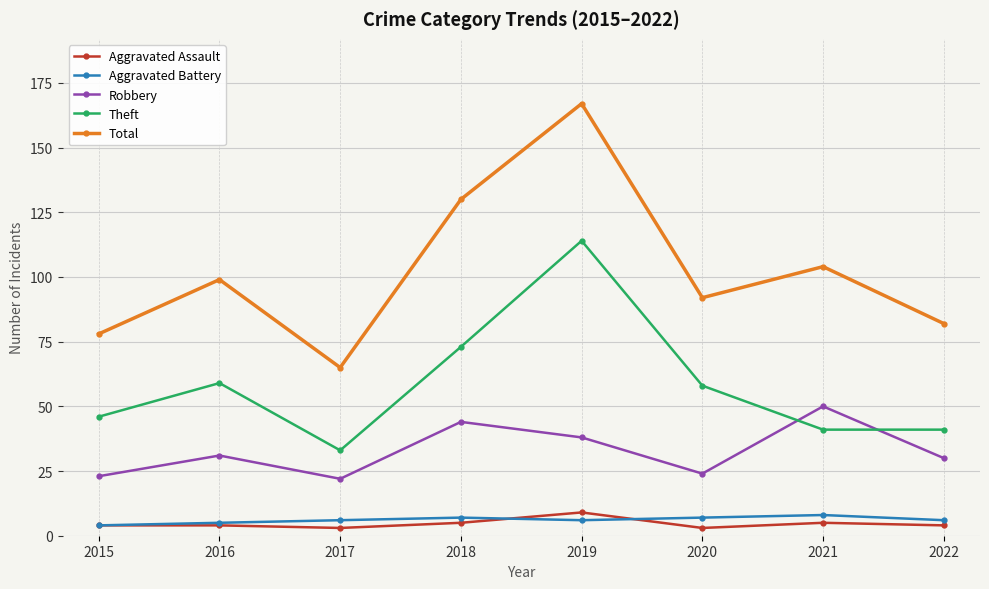

Reading left to right, list all the values displayed in this chart.

Aggravated Assault: 2015=4	2016=4	2017=3	2018=5	2019=9	2020=3	2021=5	2022=4
Aggravated Battery: 2015=4	2016=5	2017=6	2018=7	2019=6	2020=7	2021=8	2022=6
Robbery: 2015=23	2016=31	2017=22	2018=44	2019=38	2020=24	2021=50	2022=30
Theft: 2015=46	2016=59	2017=33	2018=73	2019=114	2020=58	2021=41	2022=41
Total: 2015=78	2016=99	2017=65	2018=130	2019=167	2020=92	2021=104	2022=82